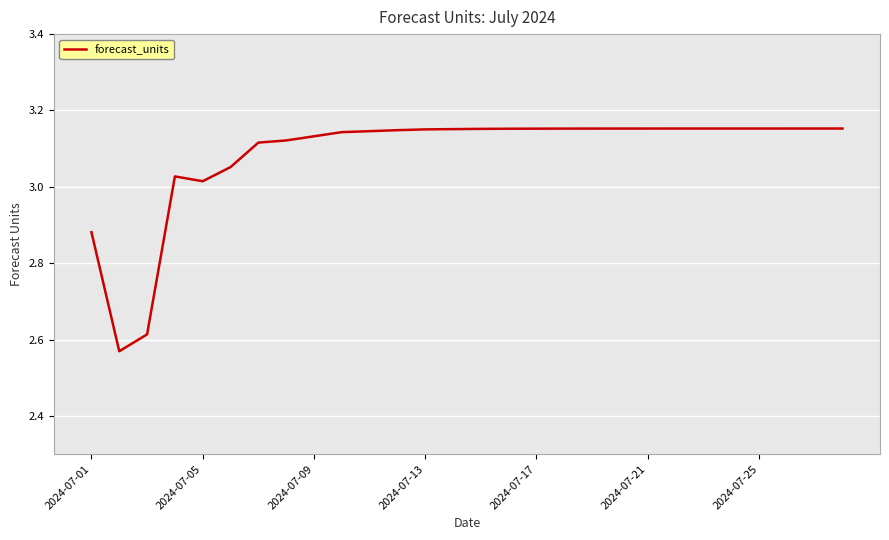

What is the difference between the maximum and minimum values?

0.6